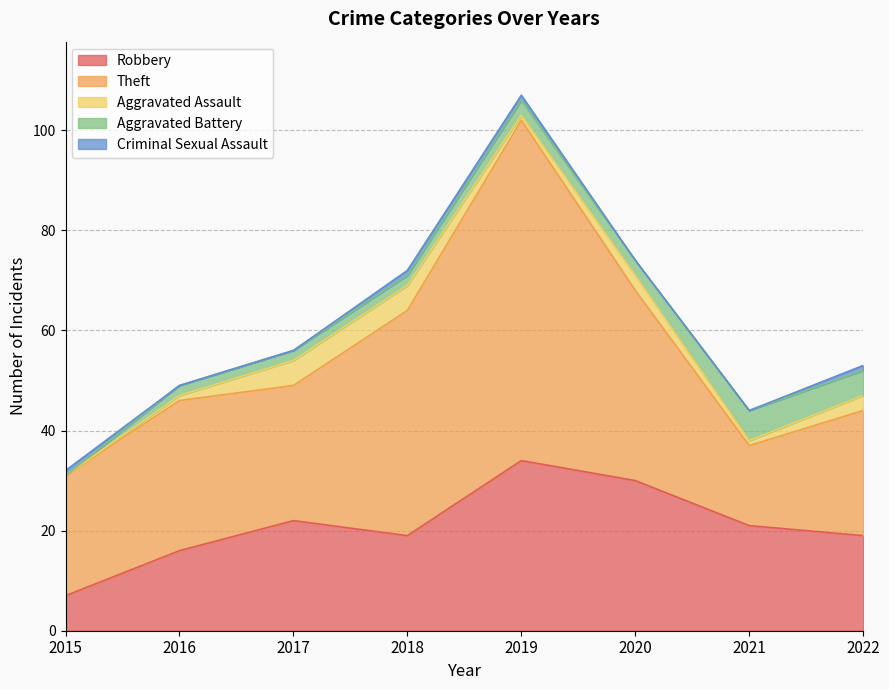

How many values in the Theft series are below 30?

4